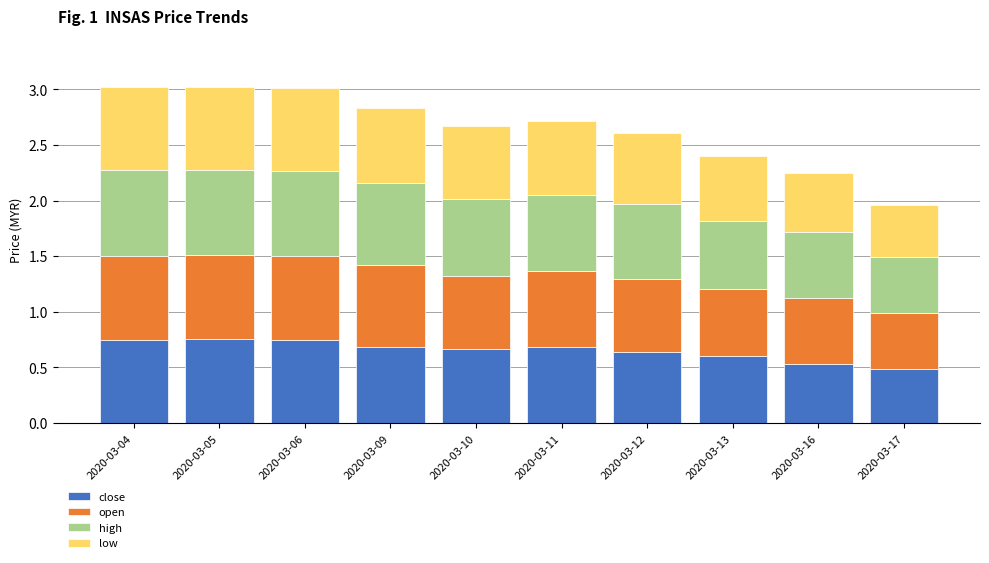

What is the sum of the close values at 2020-03-06 and 2020-03-16?

1.3